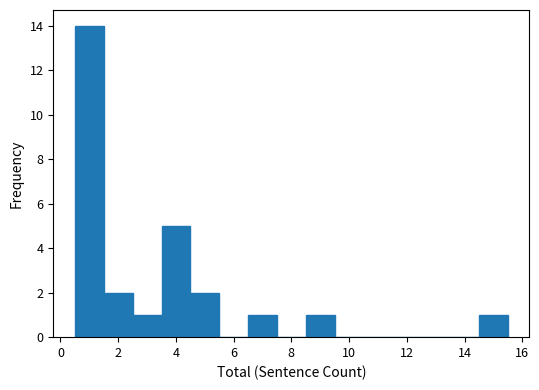

Reading left to right, transcribe this chart: for each bar, give the range it covers on the x-axis and its height. Neither the bar edges nor the heights are printed on the chart, so give them approximately, as read against the axes.

0.5 to 1.5: 14
1.5 to 2.5: 2
2.5 to 3.5: 1
3.5 to 4.5: 5
4.5 to 5.5: 2
5.5 to 6.5: 0
6.5 to 7.5: 1
7.5 to 8.5: 0
8.5 to 9.5: 1
9.5 to 10.5: 0
10.5 to 11.5: 0
11.5 to 12.5: 0
12.5 to 13.5: 0
13.5 to 14.5: 0
14.5 to 15.5: 1